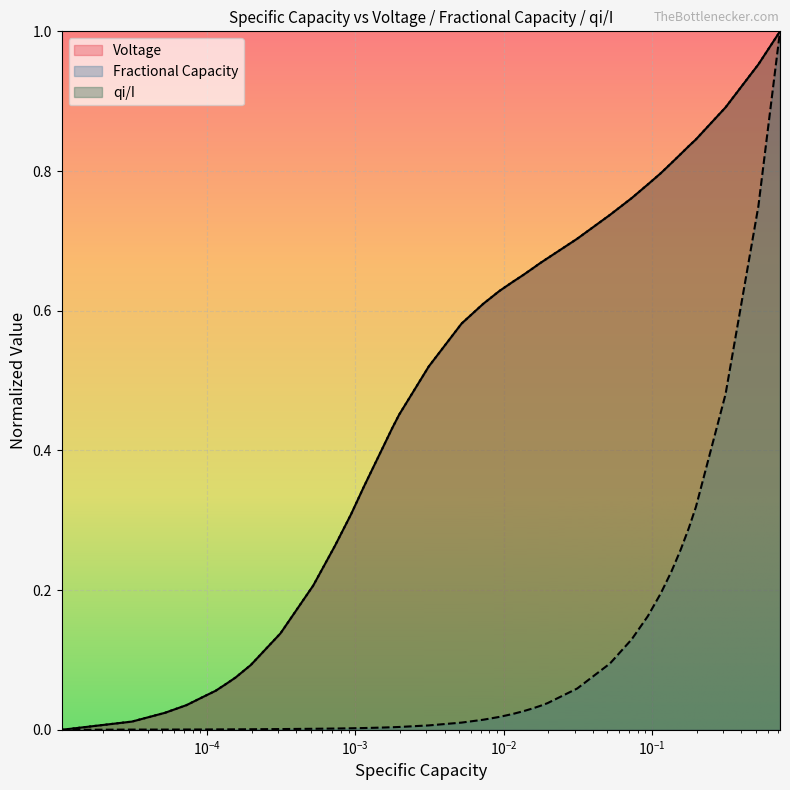

Which series has the widest spread of values?

x